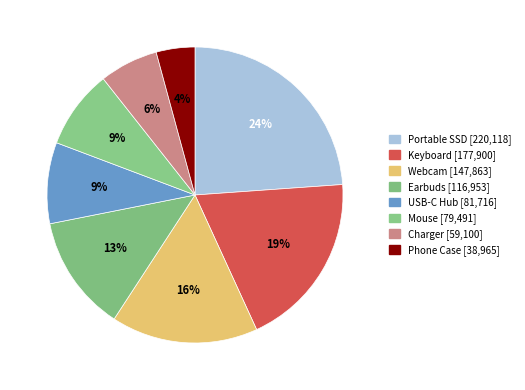

How many slices are in this pie chart?

8